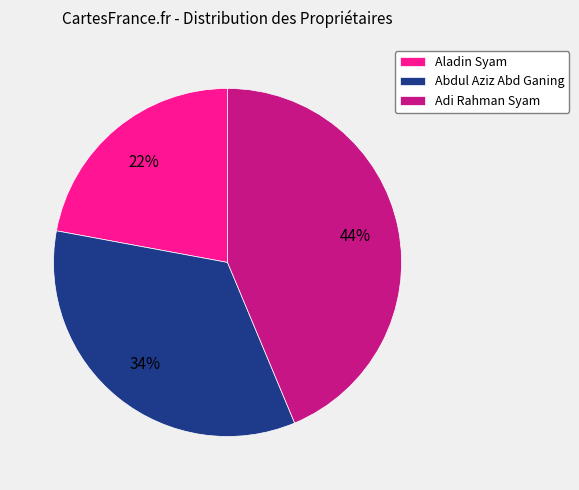

How many segments does this pie chart have?

3